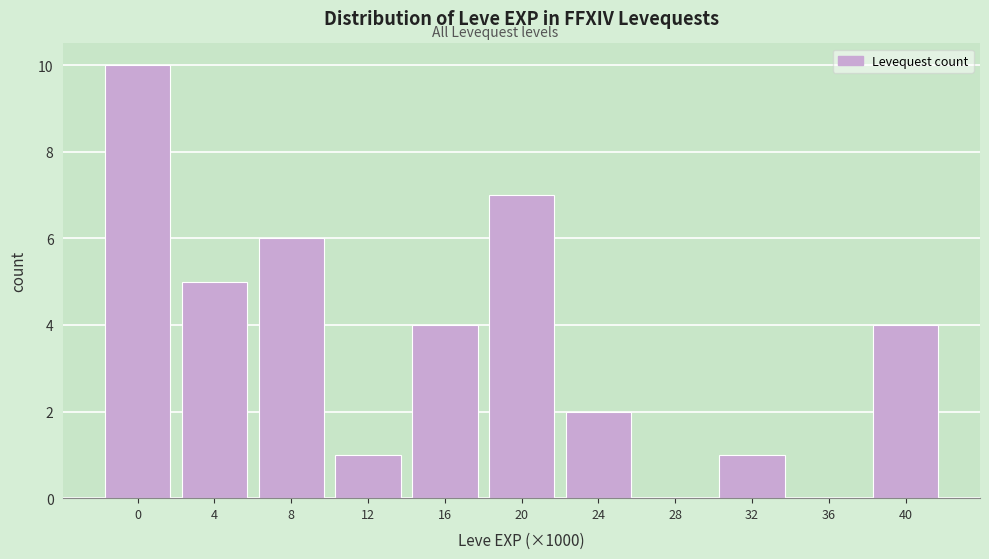

Reading left to right, transcribe all the data shown in this chart.

0=10	4=5	8=6	12=1	16=4	20=7	24=2	28=0	32=1	36=0	40=4